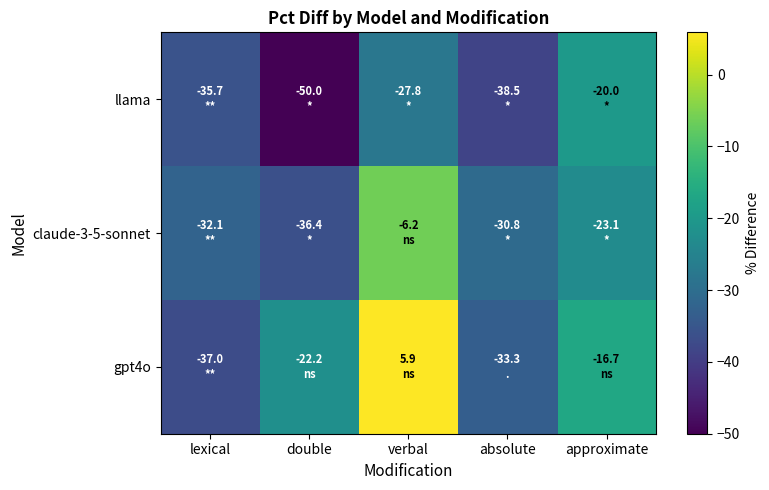

Rank the series at verbal from highest to lowest value.

gpt4o, claude-3-5-sonnet, llama